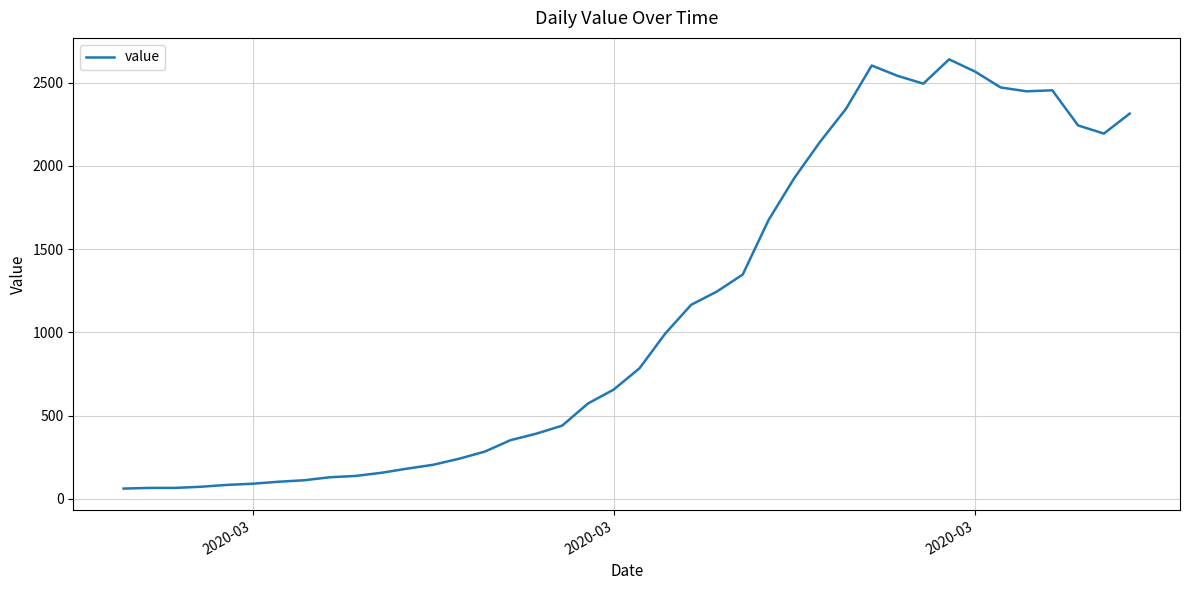

What is the smallest value displayed?

61